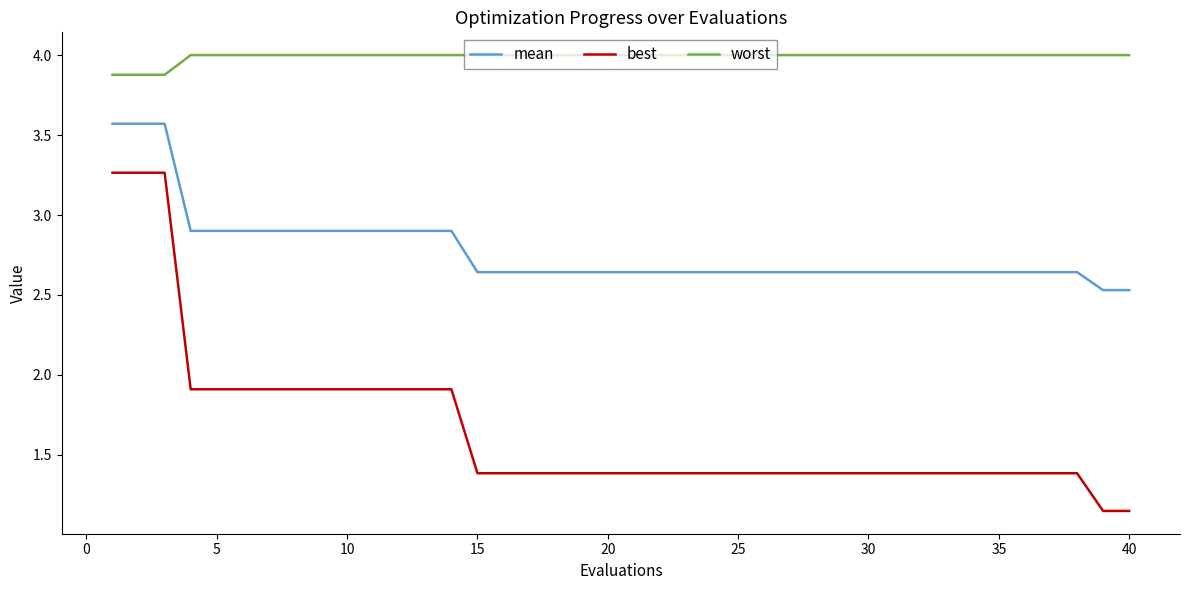

What is the maximum value for mean?

3.6